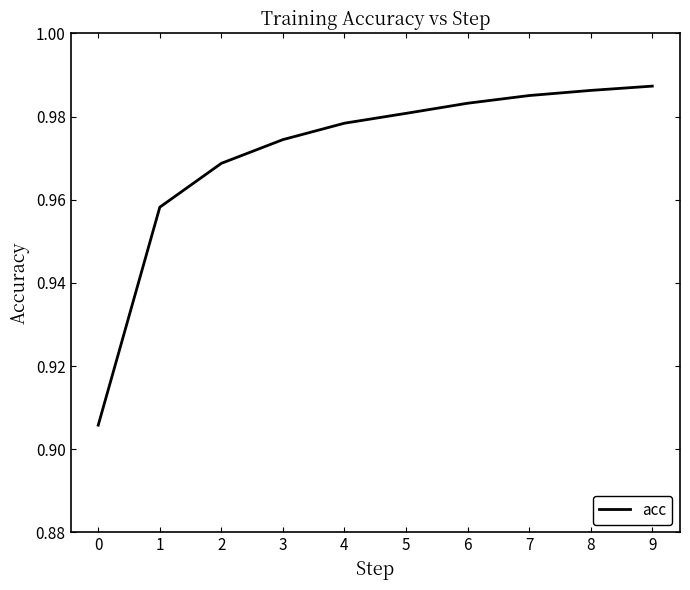

List the labels in order of value, largest first.

9, 8, 7, 6, 5, 4, 3, 2, 1, 0